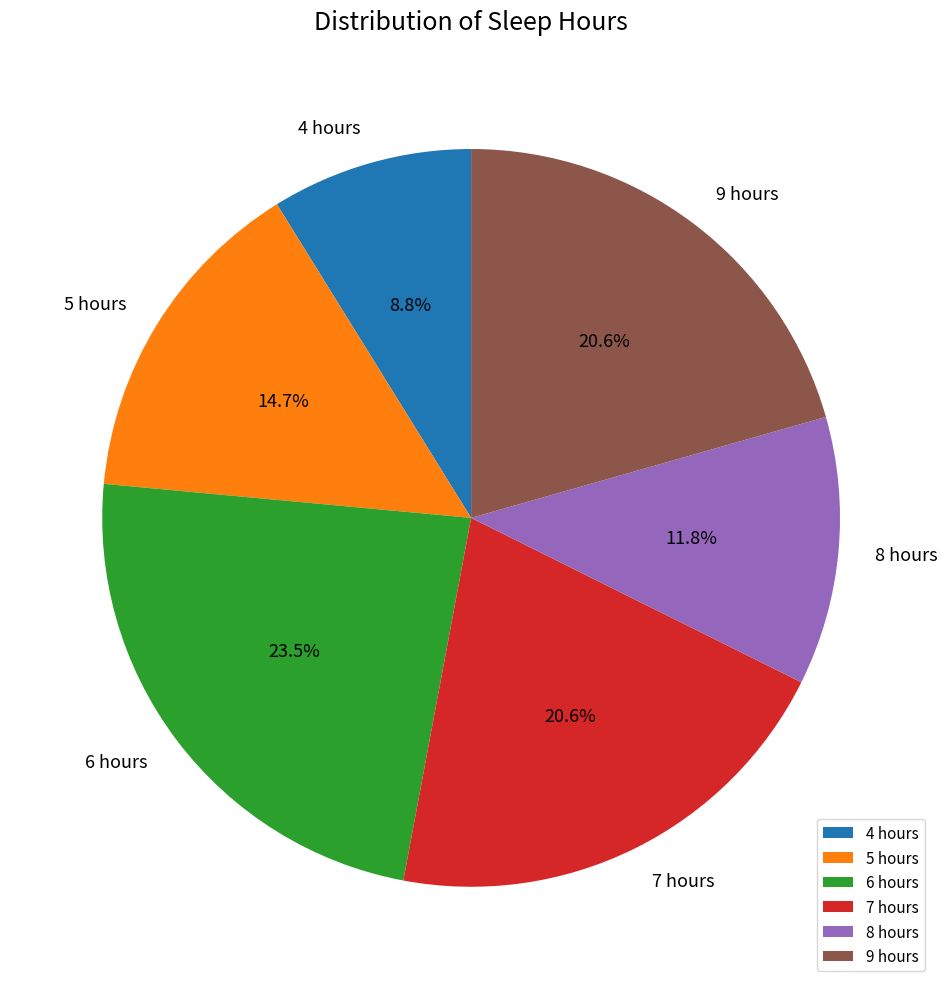

True or false: 9 hours accounts for 21% of the total.

True